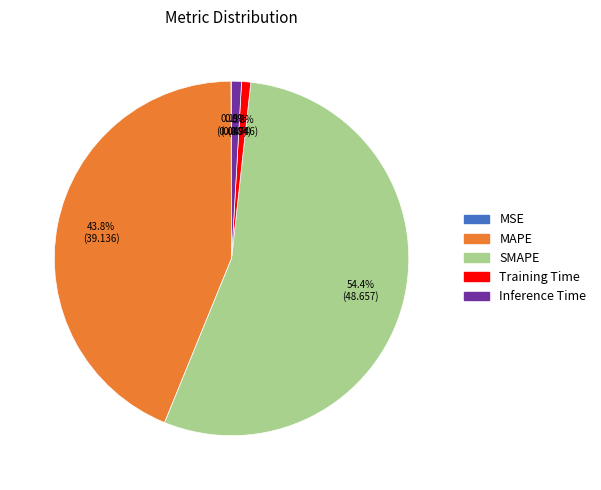

What percentage is the SMAPE slice, to the nearest percent?

54%